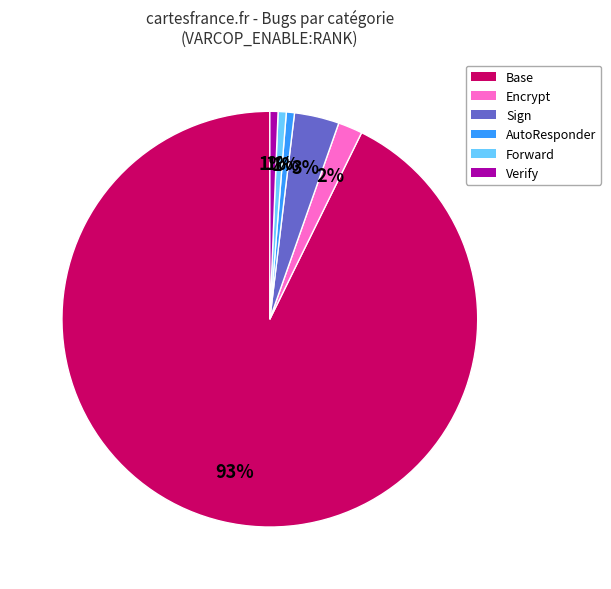

To the nearest percent, what is the average slice percentage?

17%